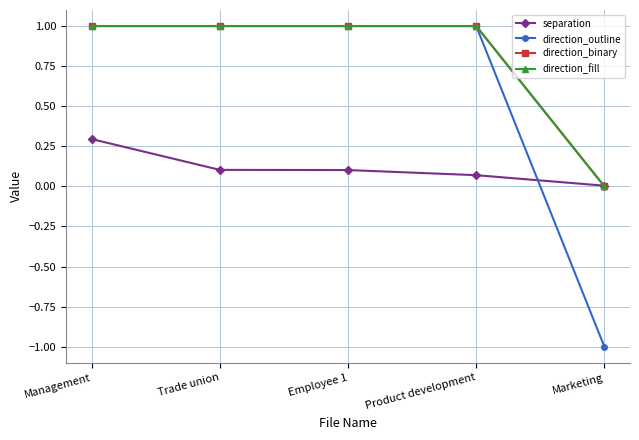

Does the chart display data point markers on the line(s)?

Yes